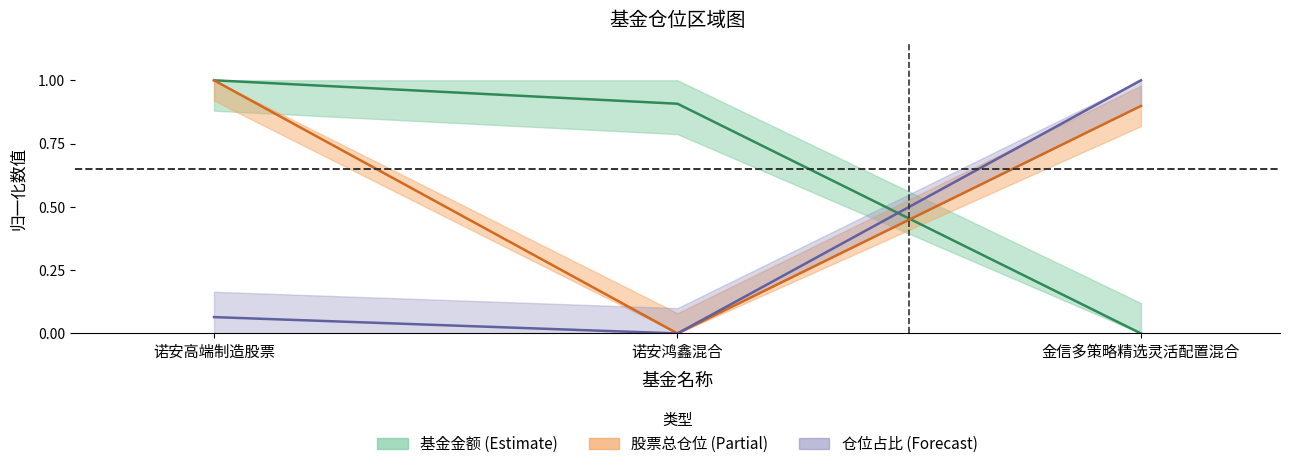

List the labels in order of 仓位占比 value, largest first.

金信多策略精选灵活配置混合, 诺安高端制造股票, 诺安鸿鑫混合